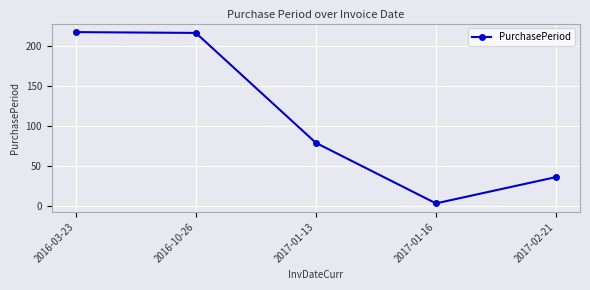

Which label corresponds to the smallest value in the chart?

2017-01-16